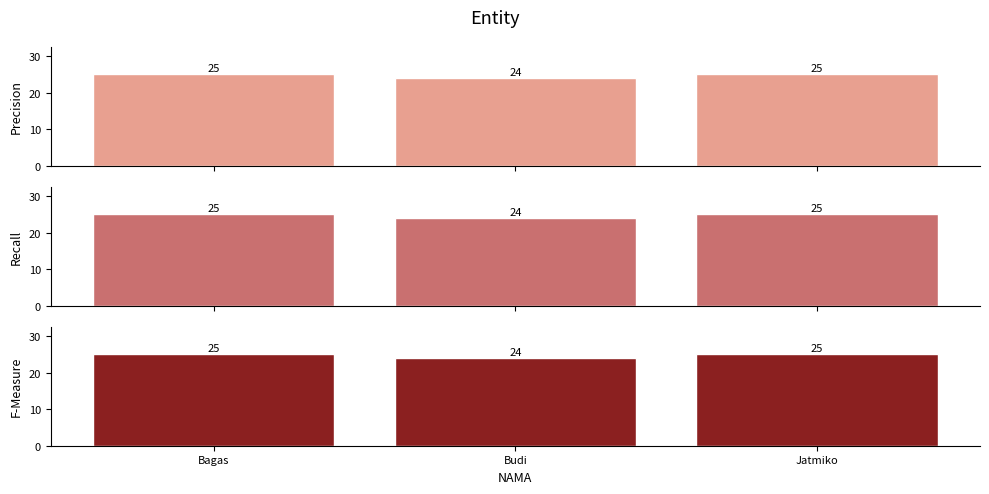

Which series changed the most between Bagas and Budi?

Precision